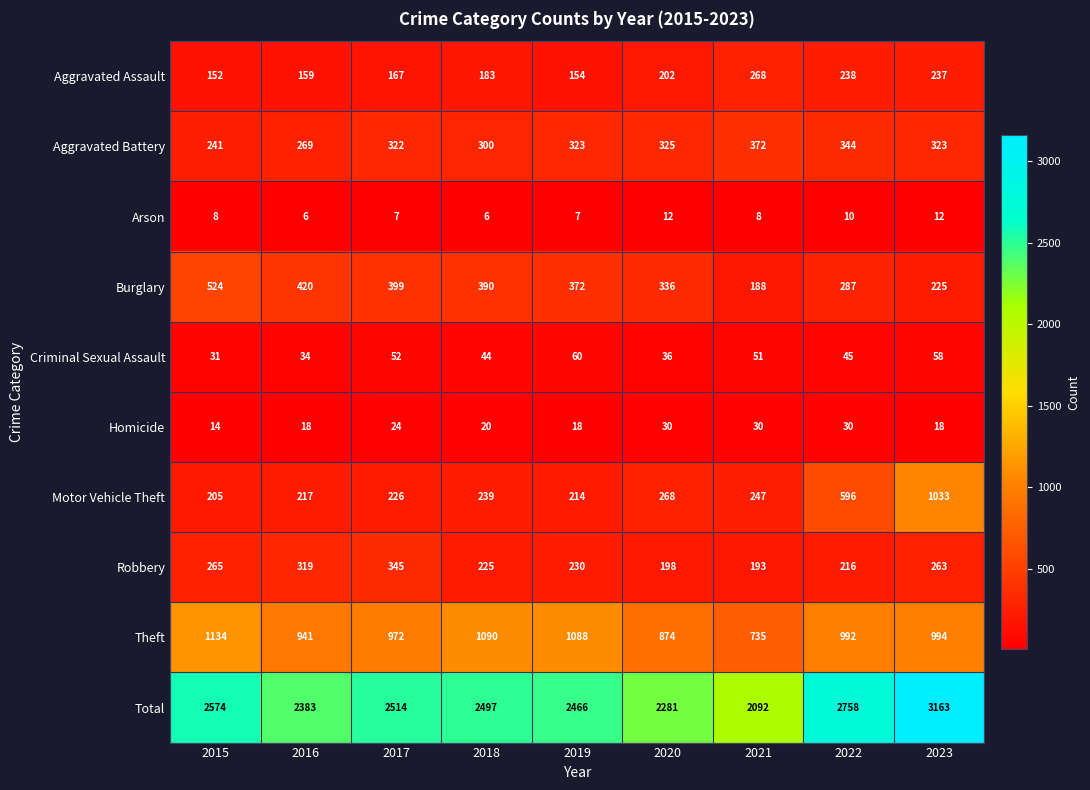

At which label does Aggravated Battery reach its minimum?

2015